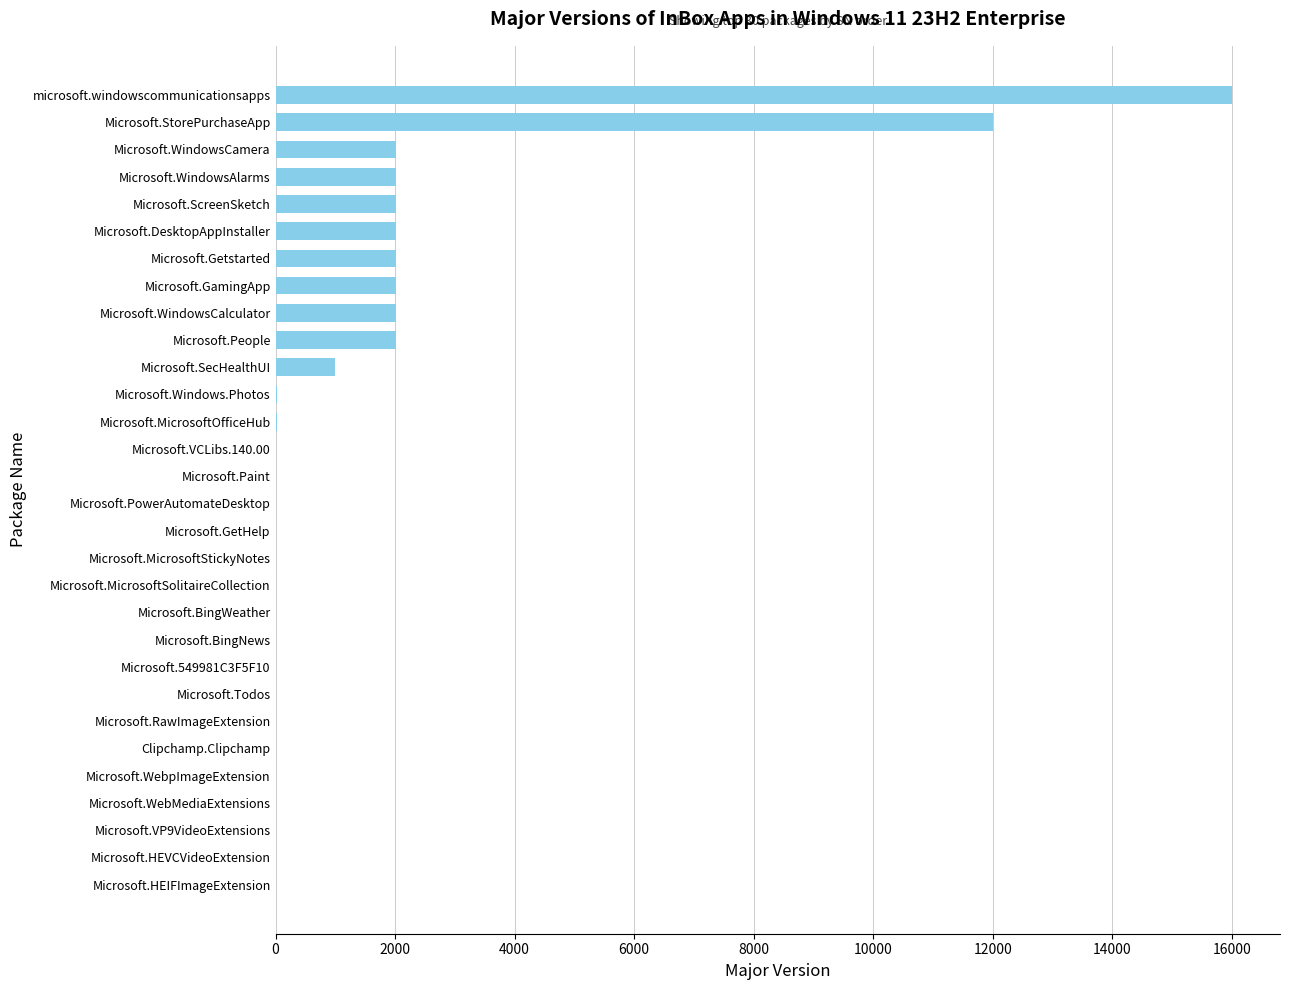

Approximately how many times larger is the value at Microsoft.DesktopAppInstaller compared to Microsoft.WindowsCamera?

1.0